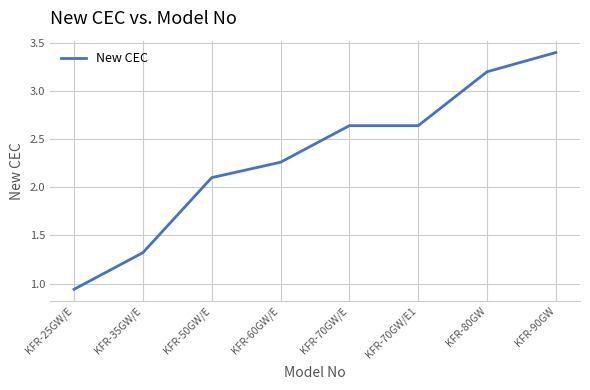

How many values are below 2?

2